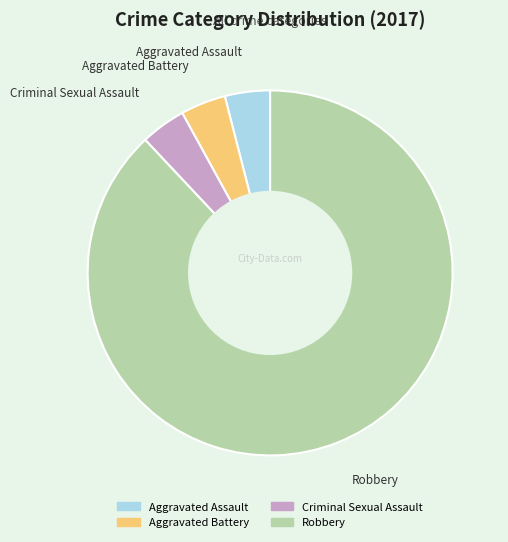

True or false: Aggravated Assault accounts for 4% of the total.

True